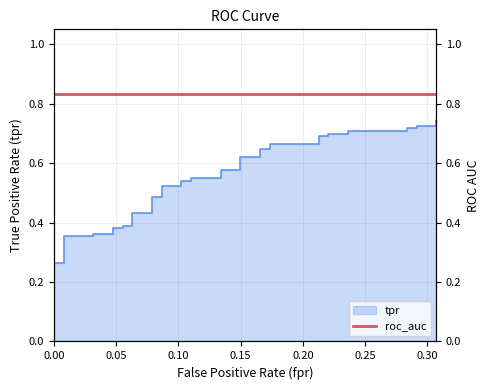

Count the number of categories in the chart.

40